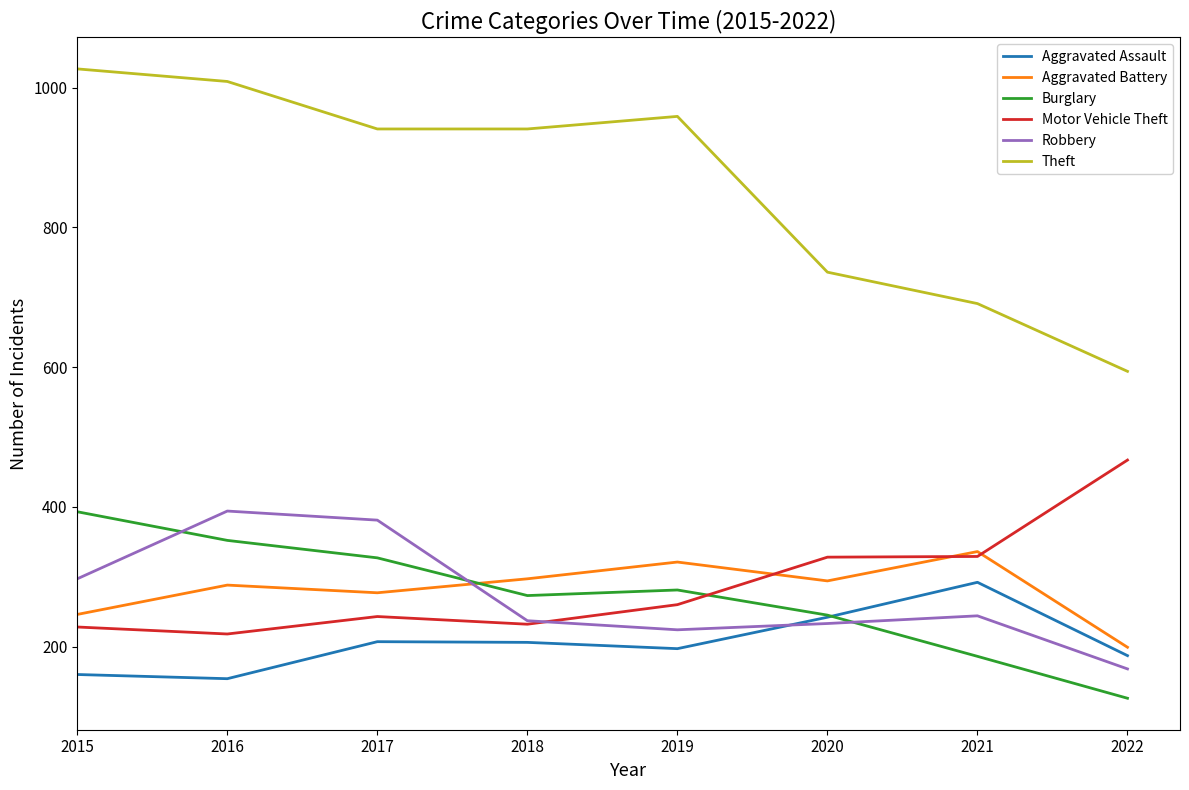

Which series has the widest spread of values?

Theft